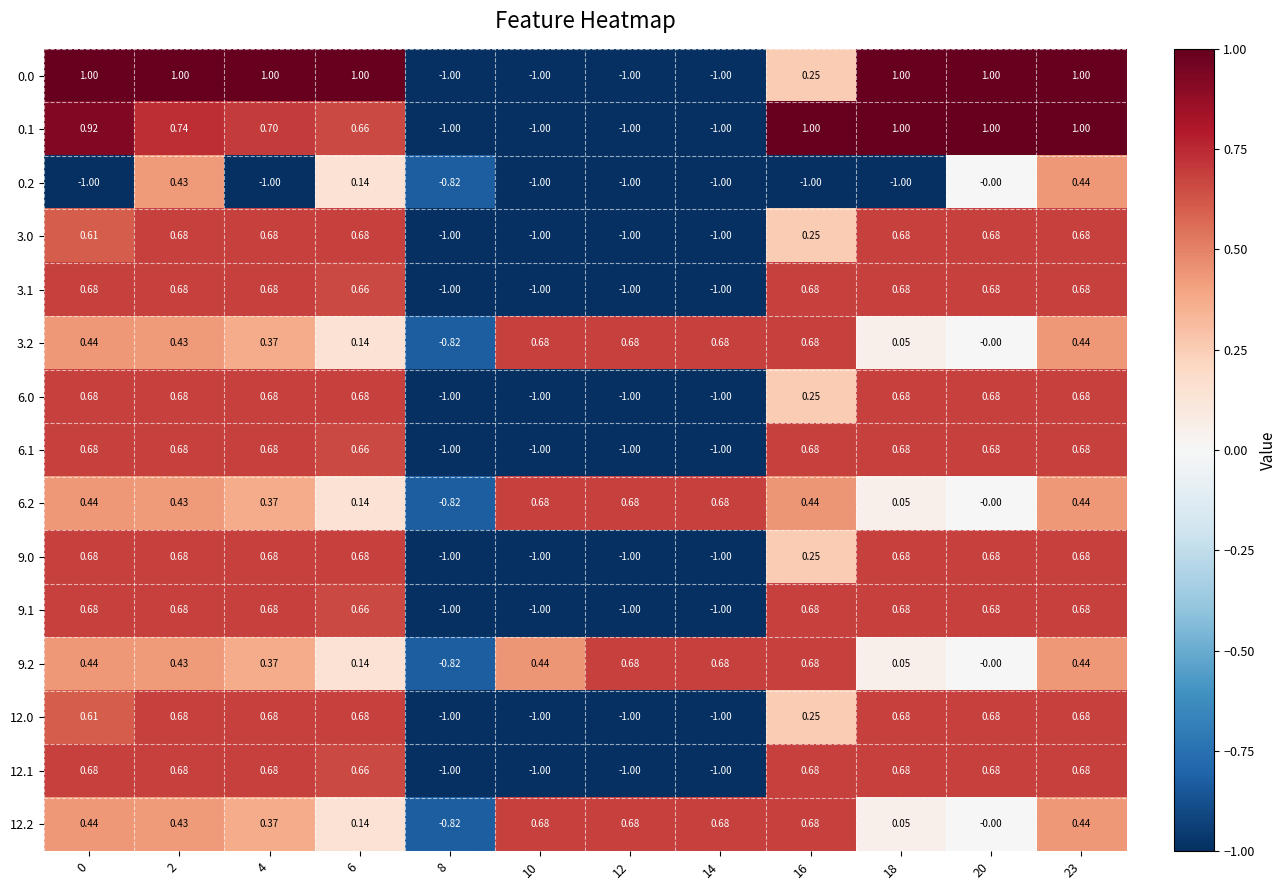

List the series in order of their peak value, lowest first.

0.2, 3.0, 3.1, 3.2, 6.0, 6.1, 6.2, 9.0, 9.1, 9.2, 12.0, 12.1, 12.2, 0.0, 0.1